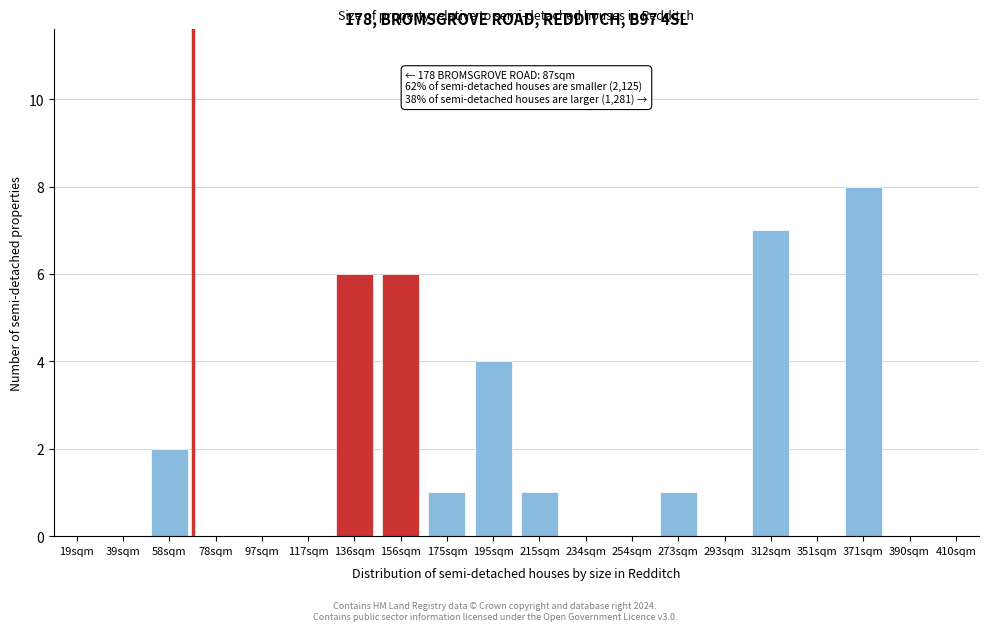

Reading left to right, what are all the values shown in this chart?

19sqm=0	39sqm=0	58sqm=2	78sqm=0	97sqm=0	117sqm=0	136sqm=6	156sqm=6	175sqm=1	195sqm=4	215sqm=1	234sqm=0	254sqm=0	273sqm=1	293sqm=0	312sqm=7	351sqm=0	371sqm=8	390sqm=0	410sqm=0